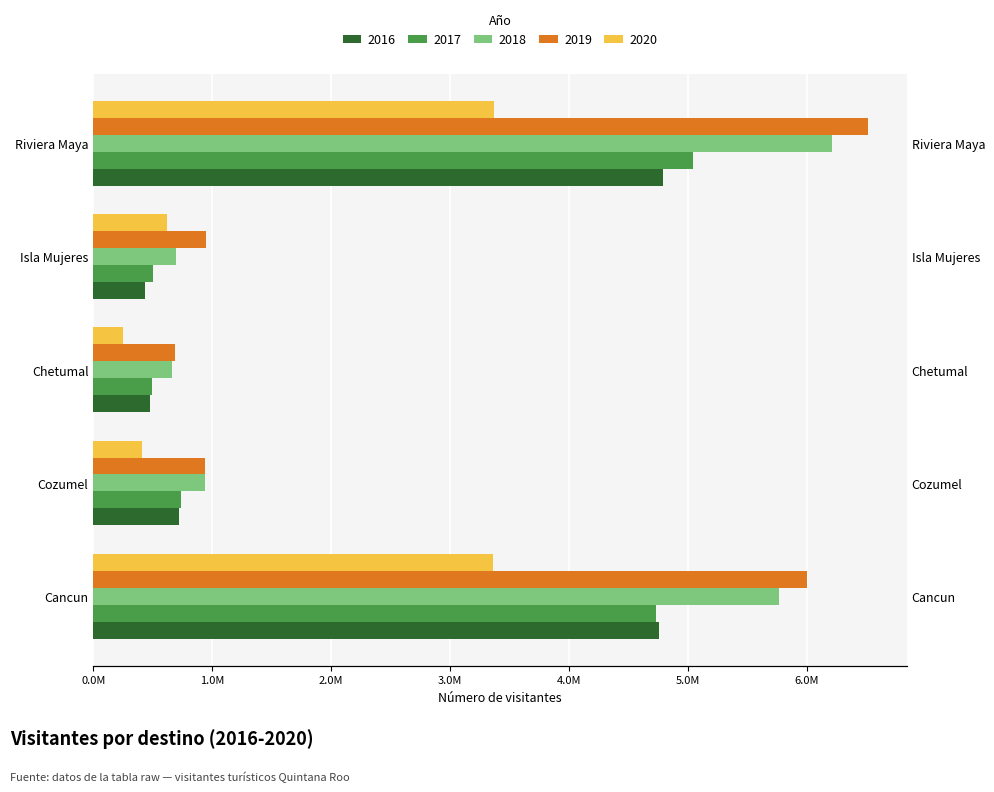

Reading left to right, extract all data points from this chart.

2016: 4761482	719046	480384	435677	4790056
2017: 4733549	739518	495976	505911	5047861
2018: 5770588	939536	660699	697536	6211454
2019: 6006763	941403	684174	944401	6516021
2020: 3363072	405733	245835	620514	3369702